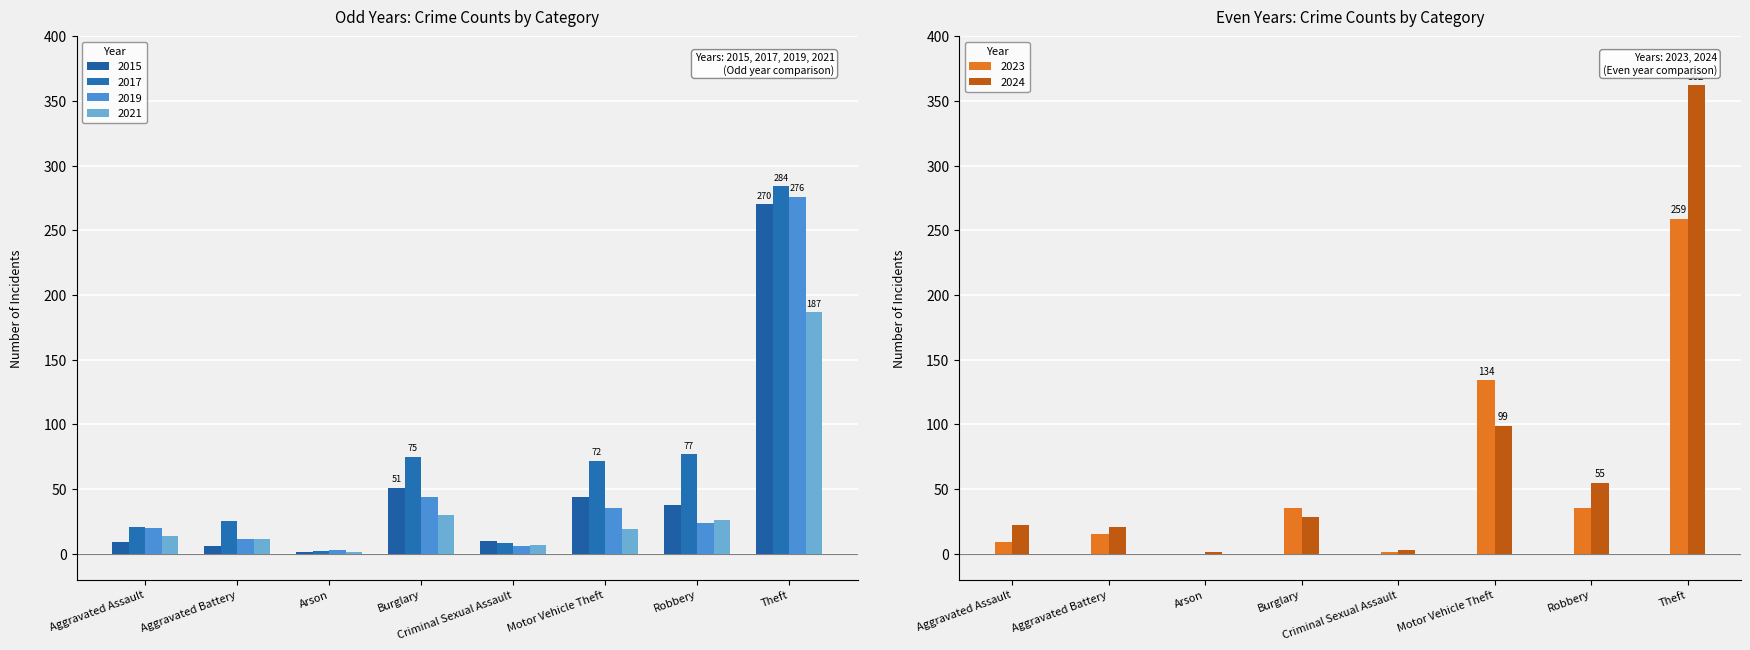

What are all the series names shown in the legend?

2015, 2017, 2019, 2021, 2023, 2024